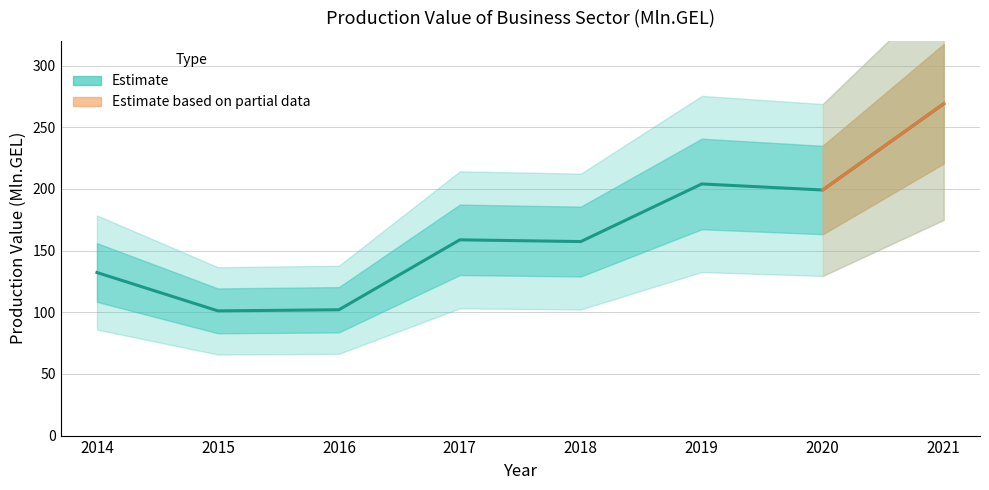

At which category does the data reach its first local peak?

2017